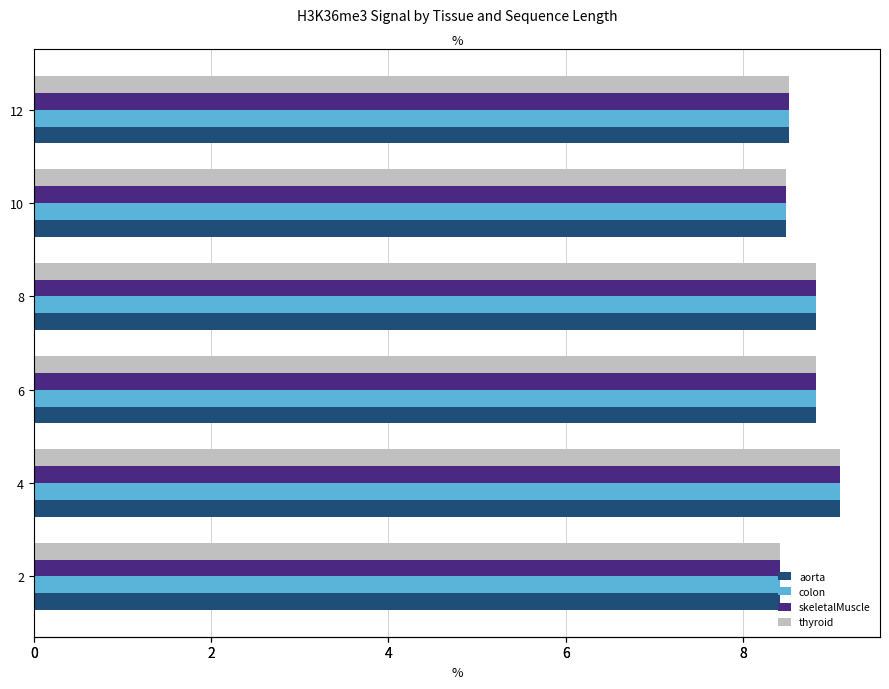

Does the chart contain any negative values?

No